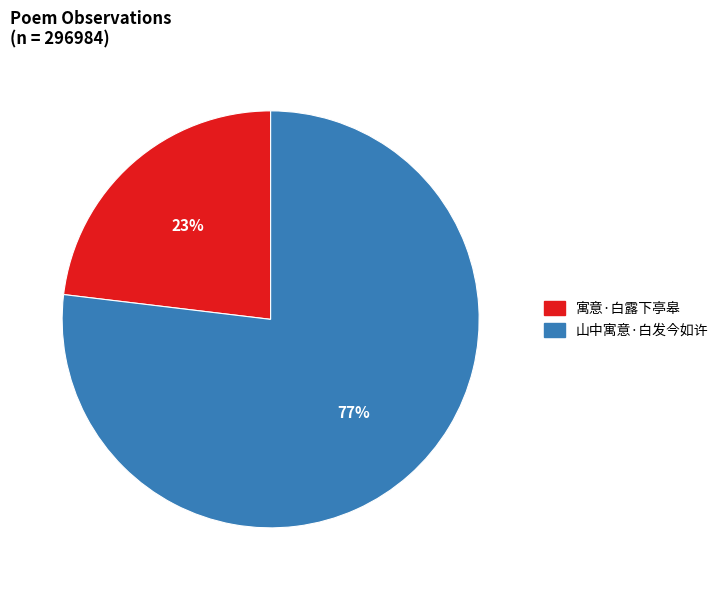

Rank the categories by value from highest to lowest.

山中寓意·白发今如许, 寓意·白露下亭皋